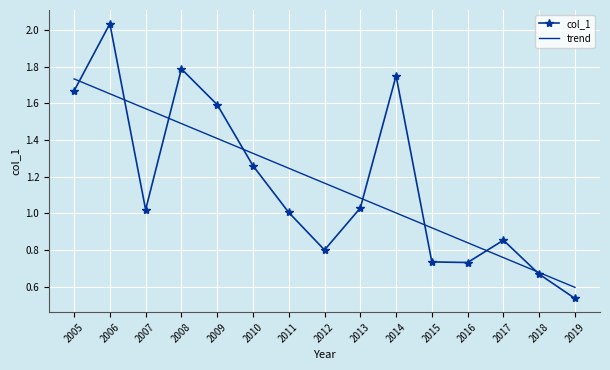

Between which two adjacent categories do trend and col_1 first intersect?

2005 and 2006